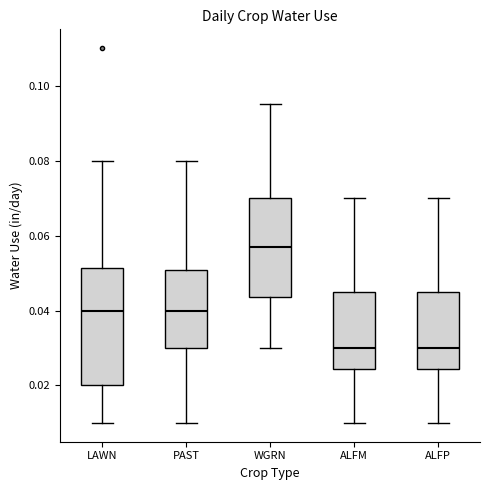

Reading left to right, transcribe this box plot: for each box, give where its median line is, the range the box spans, and where its two whiskers end, as read against the y-axis. The values are not printed on the chart, so give them approximately, as read against the axis.

LAWN: median 0.040, box 0.020 to 0.052, whiskers 0.010 to 0.080
PAST: median 0.040, box 0.030 to 0.050, whiskers 0.010 to 0.080
WGRN: median 0.058, box 0.044 to 0.070, whiskers 0.030 to 0.096
ALFM: median 0.030, box 0.024 to 0.046, whiskers 0.010 to 0.070
ALFP: median 0.030, box 0.024 to 0.046, whiskers 0.010 to 0.070